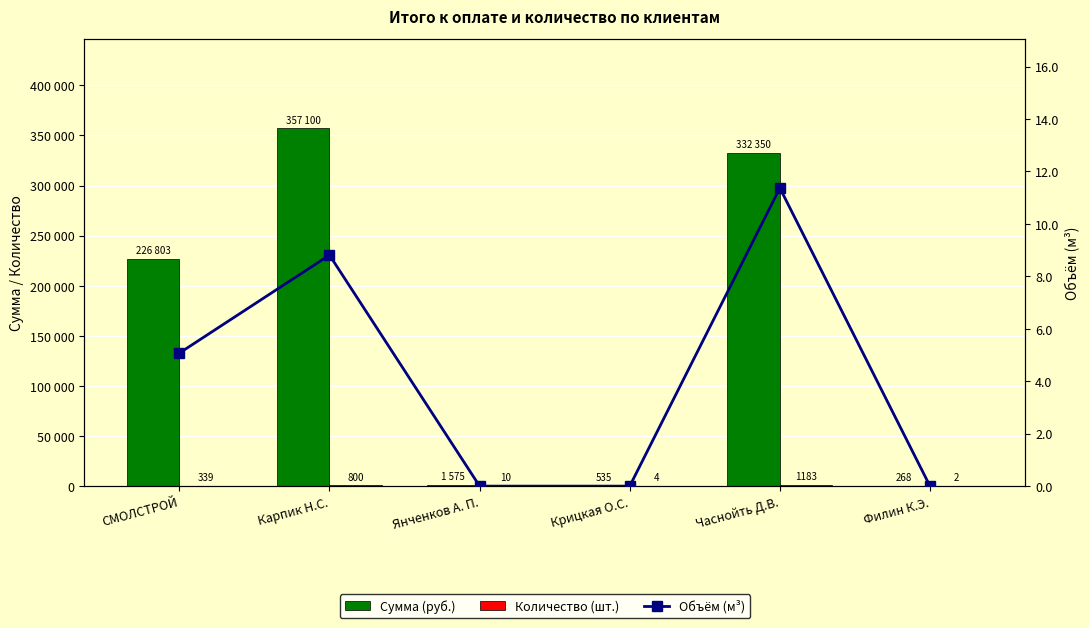

What is the label of the 4th bar from the left?

Крицкая О.С.